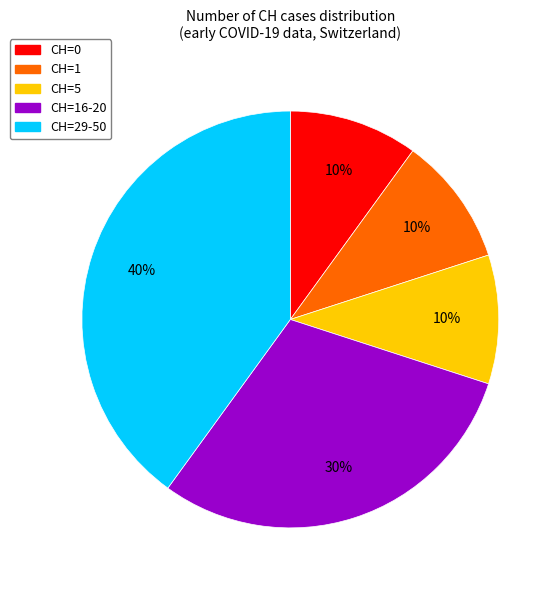

To the nearest percent, what is the difference between the largest and smallest slice percentages?

30%